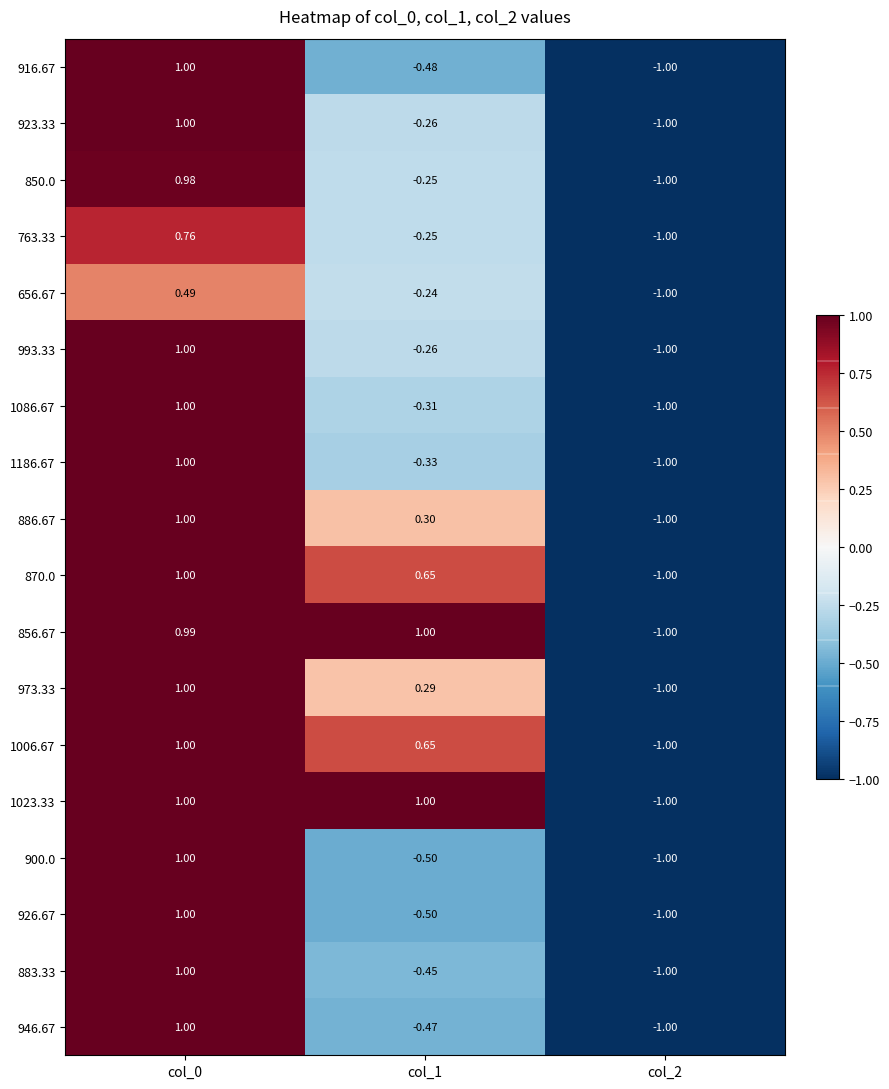

At how many categories does at least one series exceed 0?

2